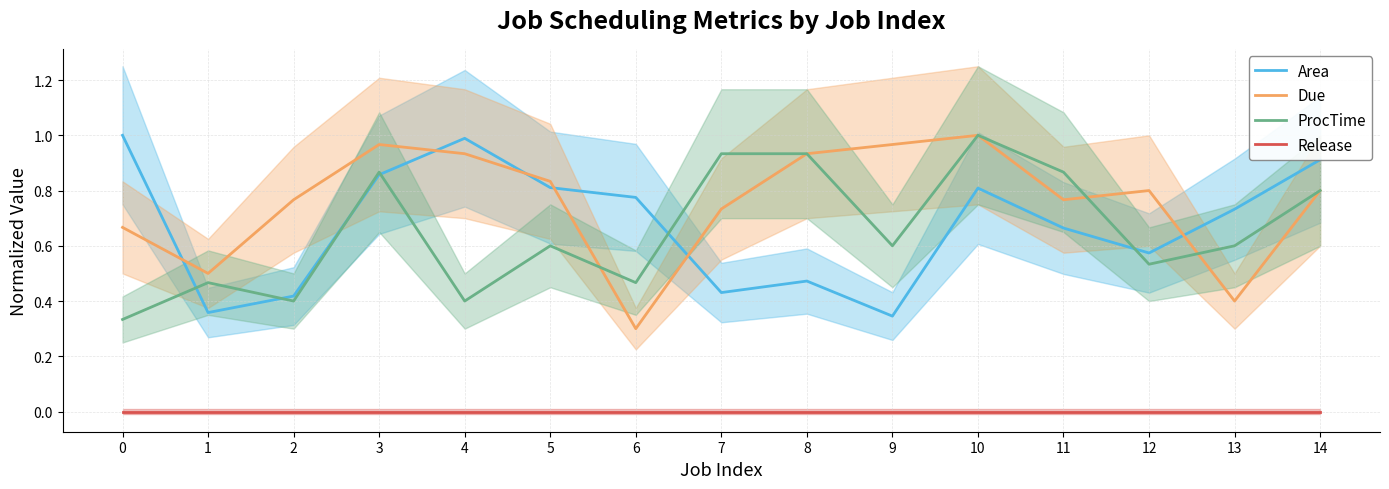

Between 13 and 14, which series saw the biggest shift?

Due